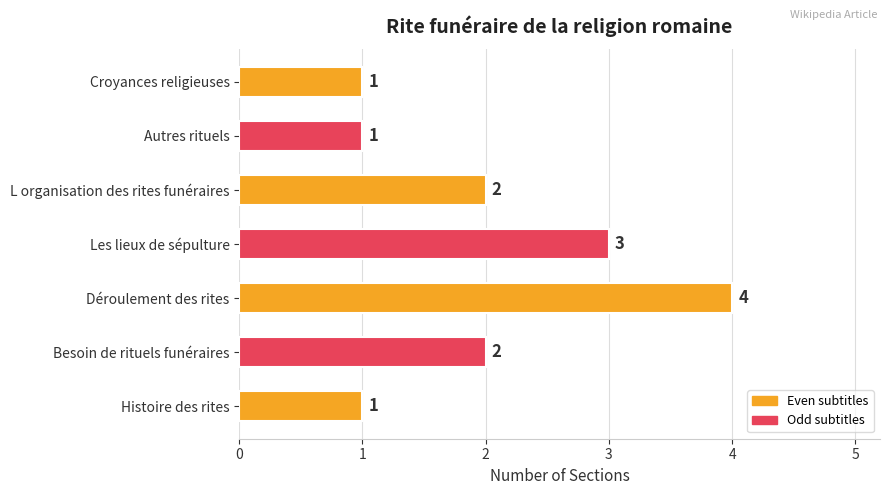

What is the greatest value displayed?

4